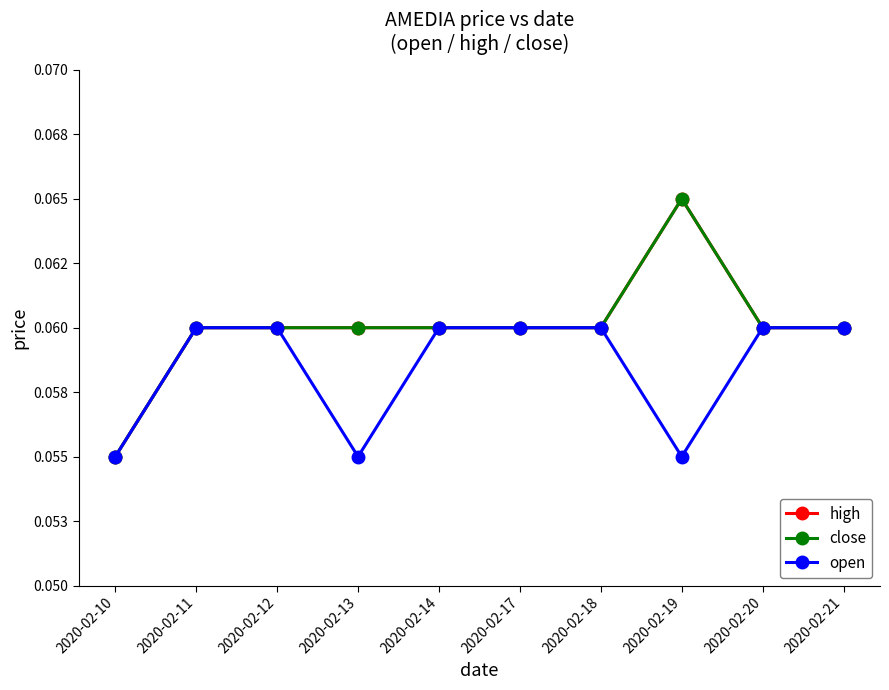

Is this an area chart (filled region under the line)?

No